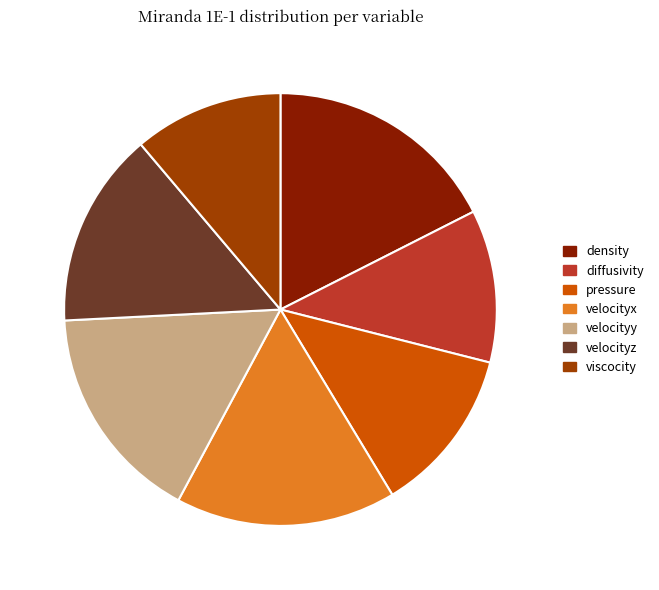

Do pressure and velocityz together represent more than half of the pie?

No